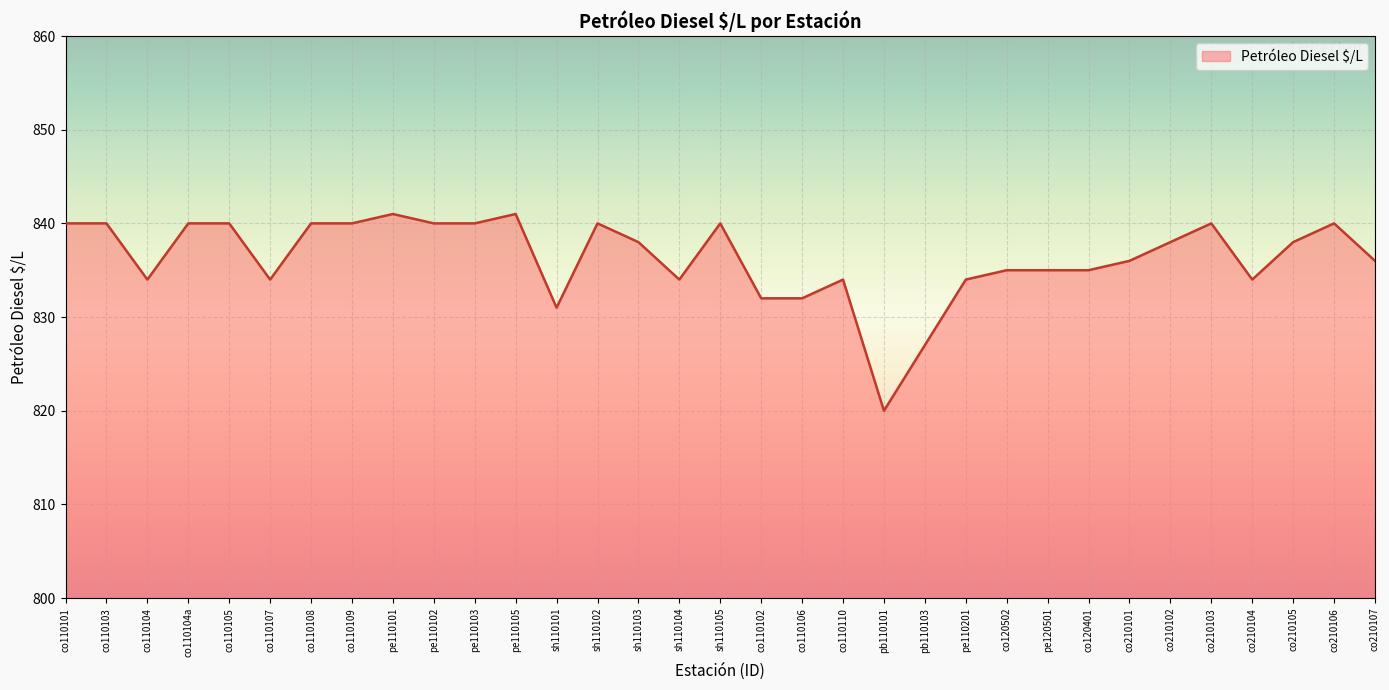

Between co110104a and co110107, which is larger?

co110104a